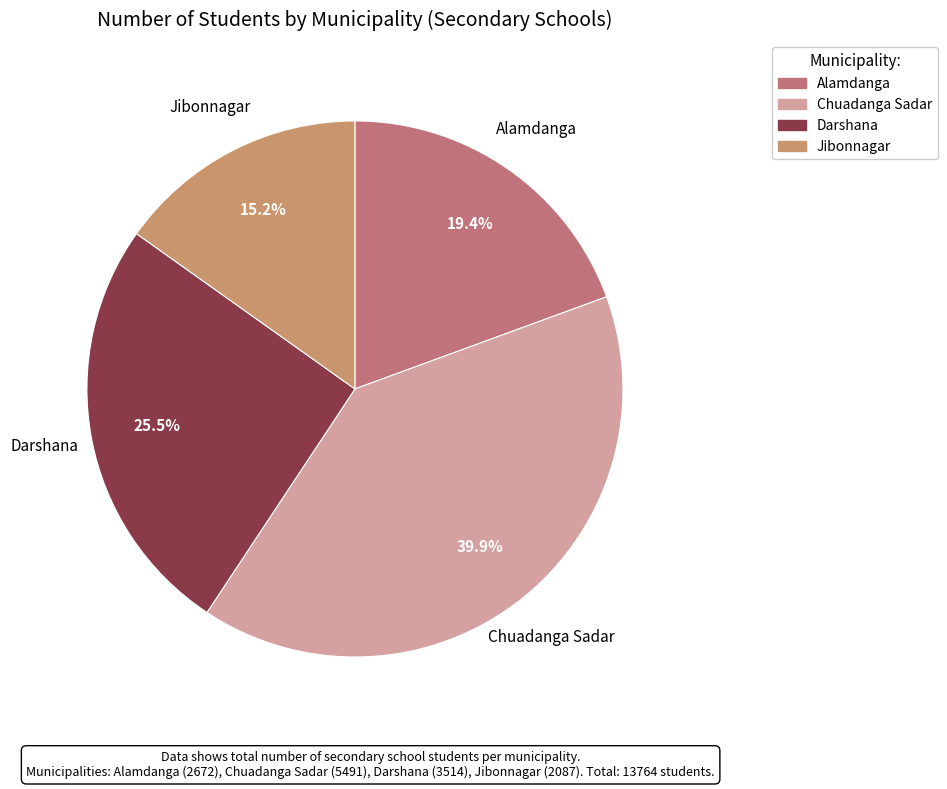

Is there a majority slice in this chart?

No